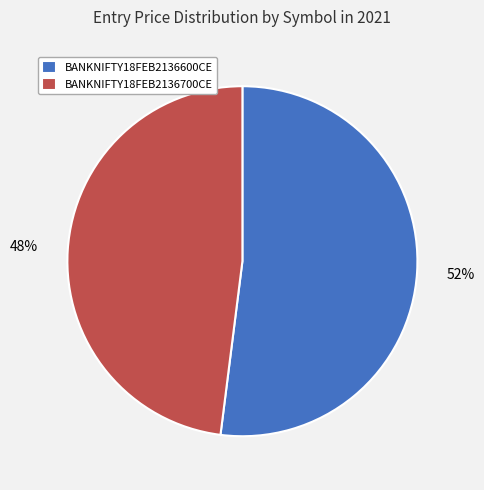

The BANKNIFTY18FEB2136600CE slice represents 66% of the pie. True or false?

False